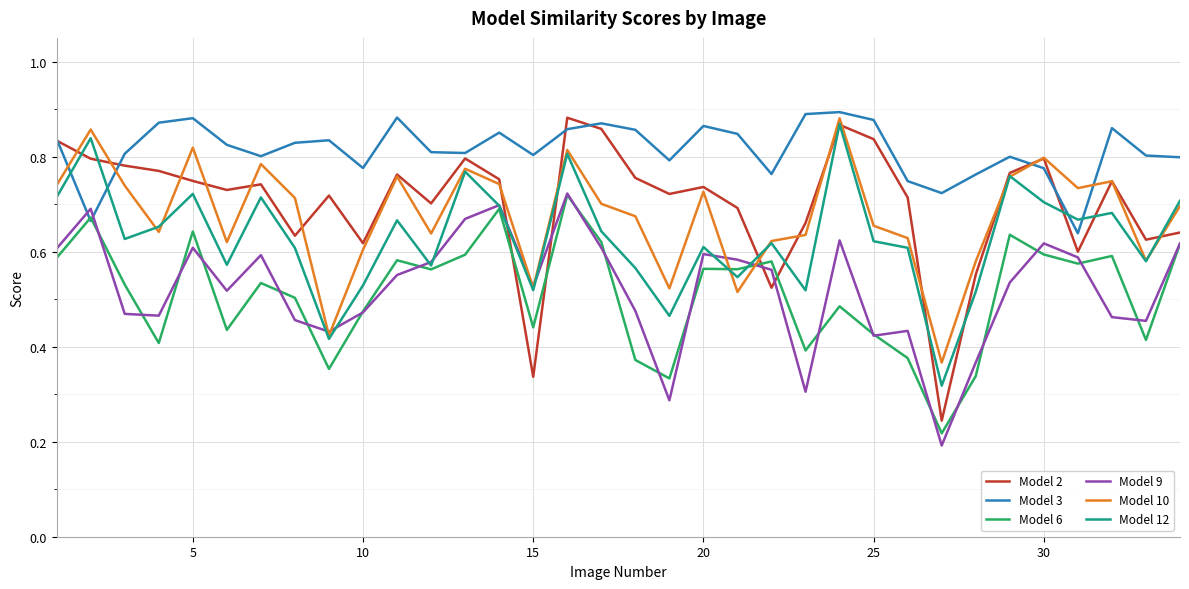

How many times do Model 12 and Model 3 cross each other?

4